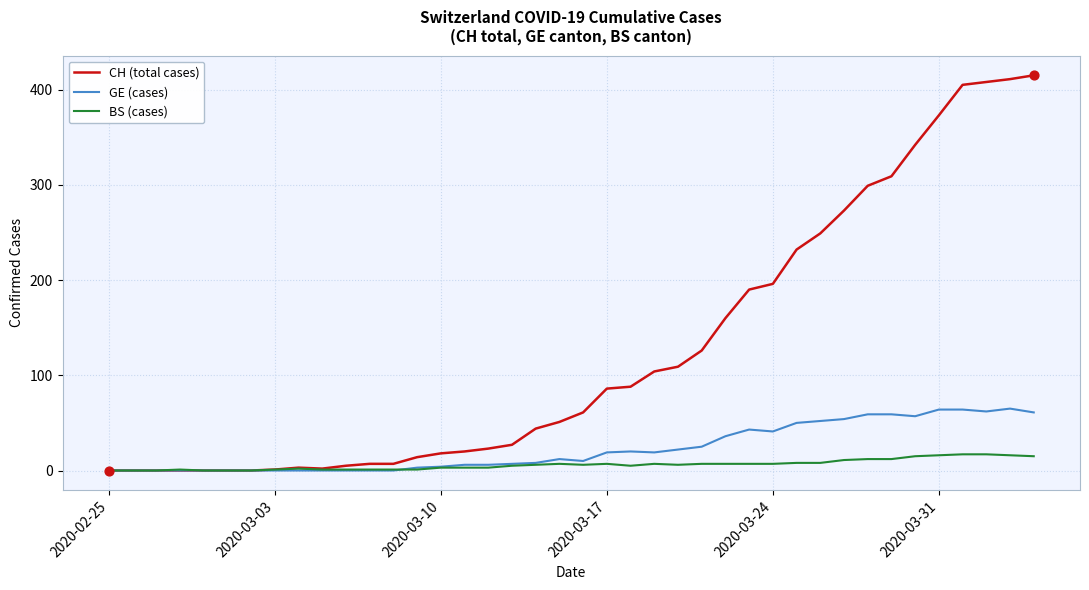

Which series has the largest range (max minus min)?

CH (total cases)